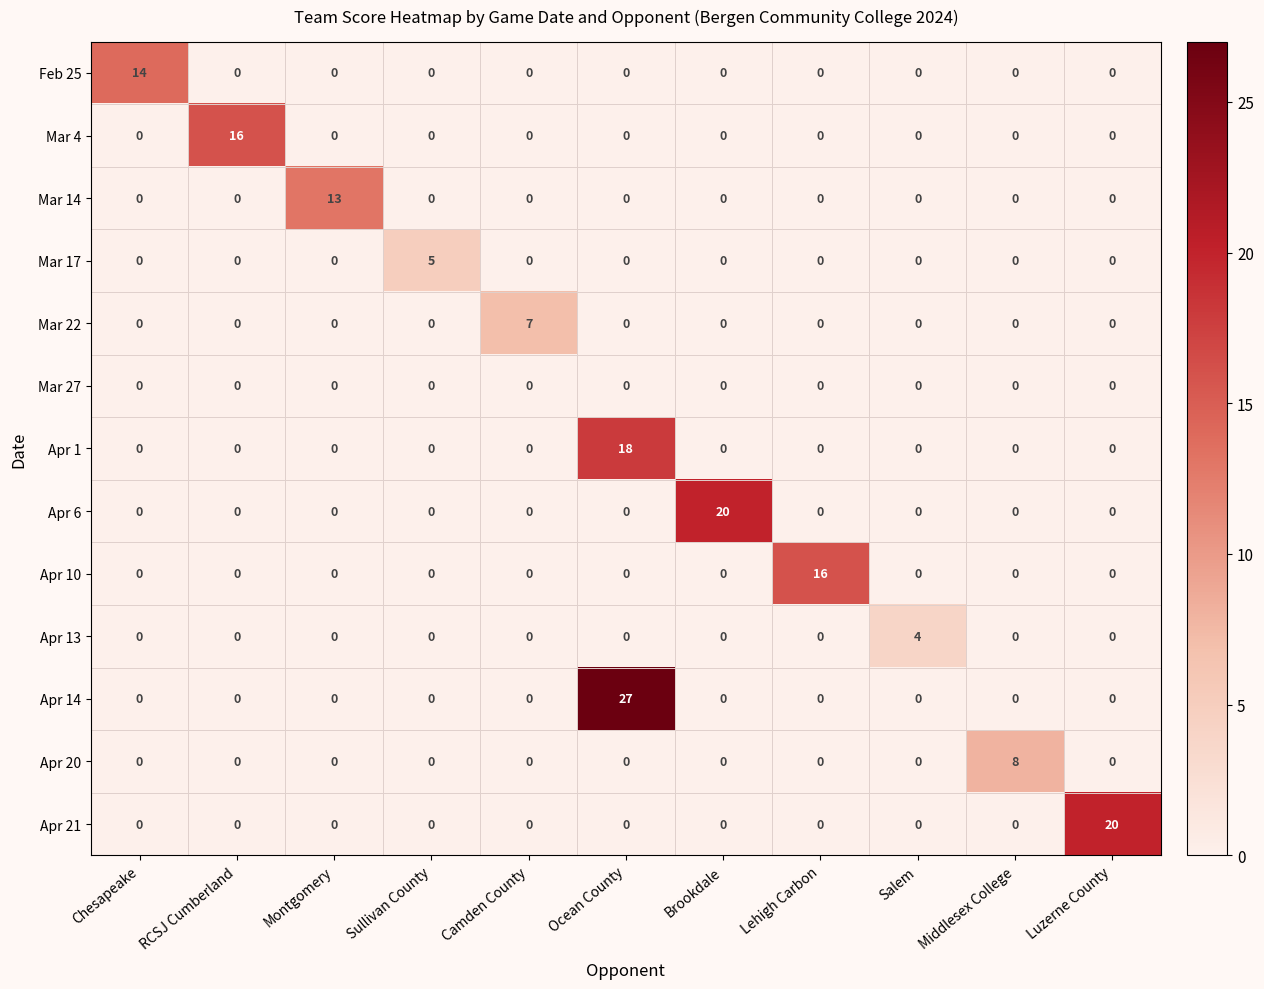

The Mar 22 series shows 0 at Ocean County. True or false?

True